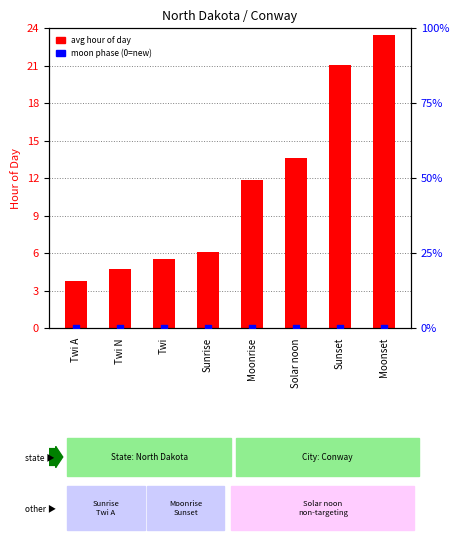

Which series reaches the minimum Y coordinate?

moon phase %